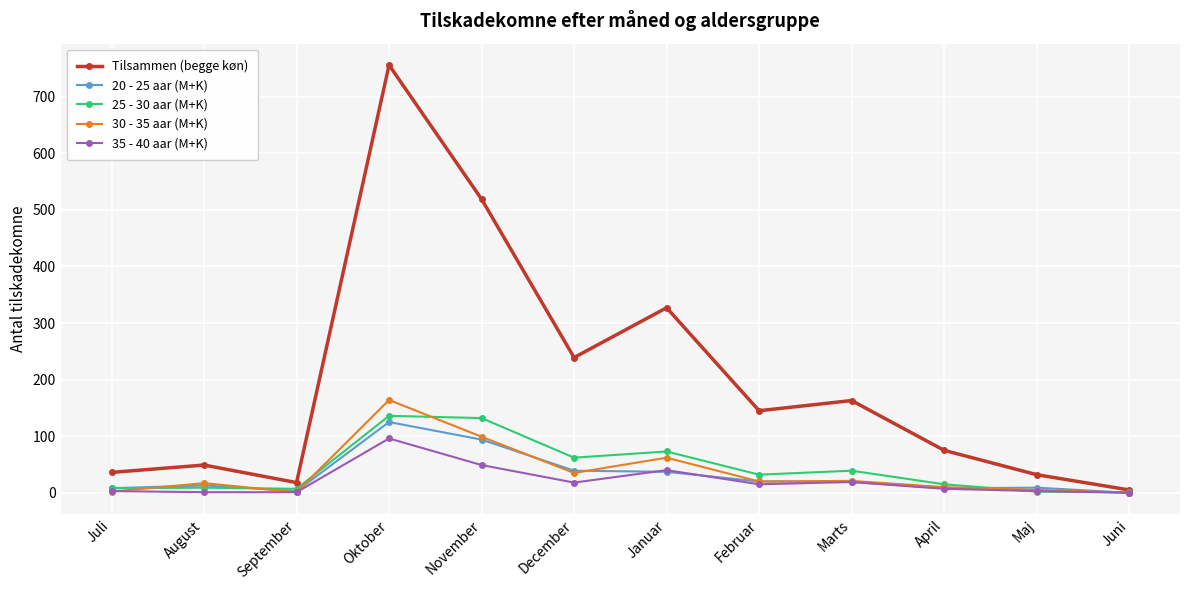

In 30 - 35 aar (M+K), how many points are higher than both neighbors (excluding endpoints)?

4